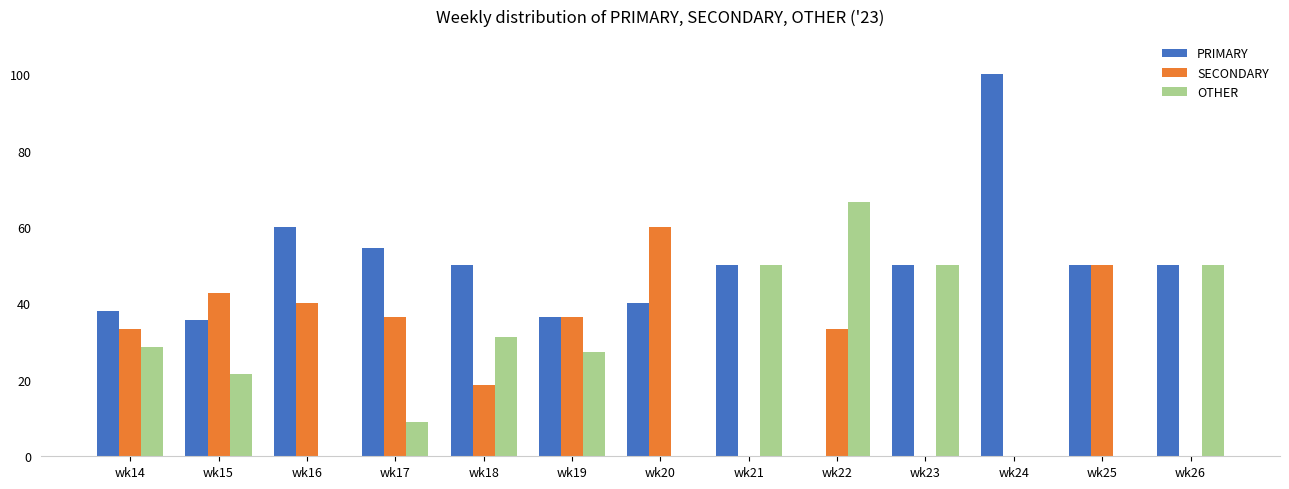

The value of PRIMARY at wk18 is 75.3. True or false?

False